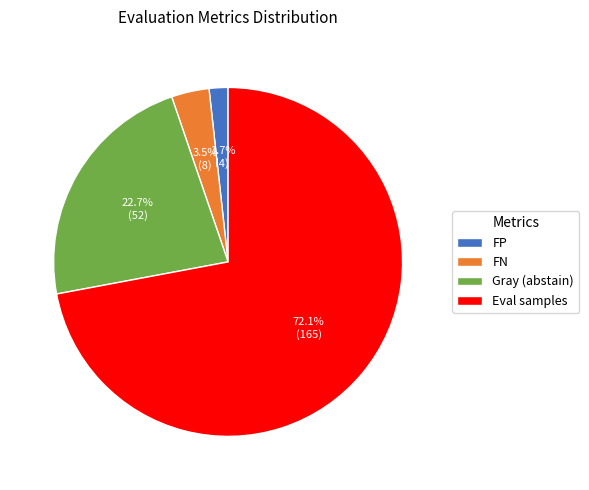

To the nearest percent, what portion does Eval samples represent?

72%